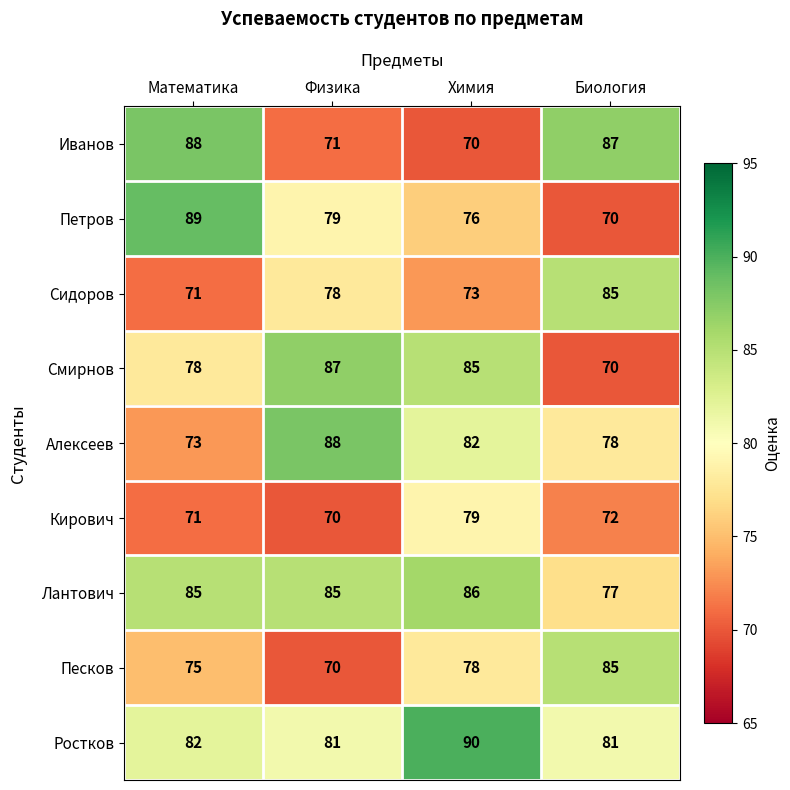

Is it true that Кирович equals 71 at Математика?

True